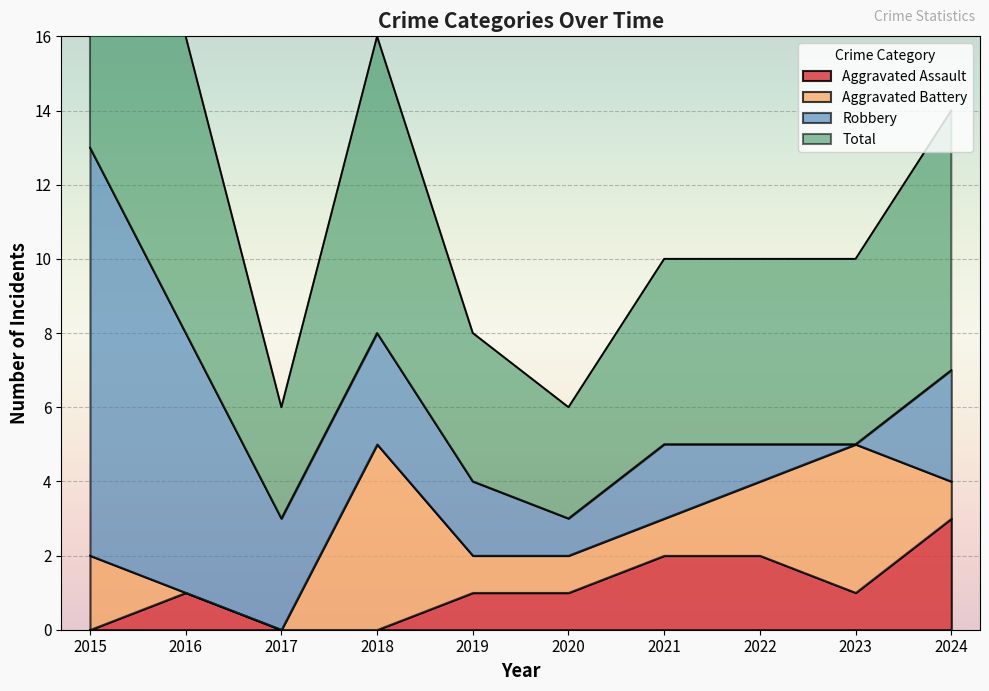

At how many categories does at least one series exceed 12?

1